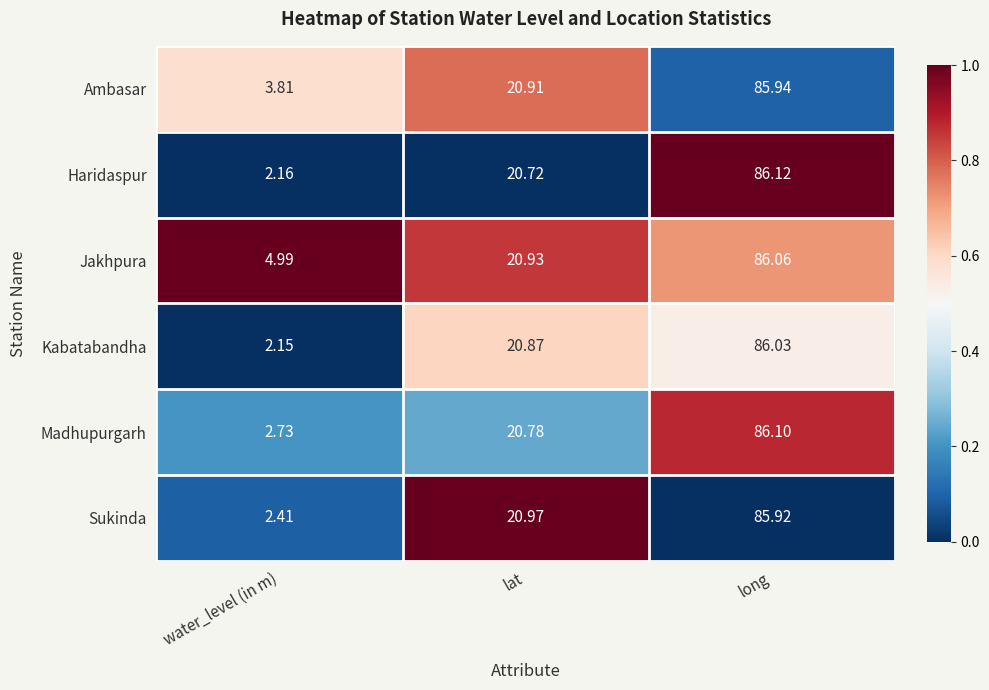

Which series has the largest total across all categories?

Jakhpura